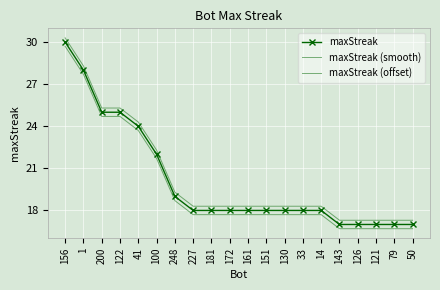

What is the label of the 15th point from the right?

100